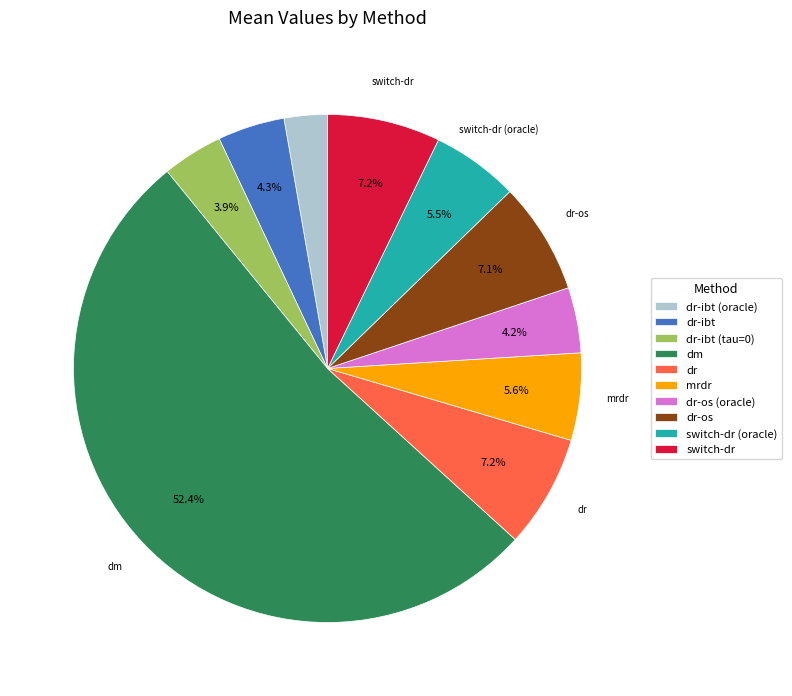

Is it true that mrdr is 1% of the pie?

False